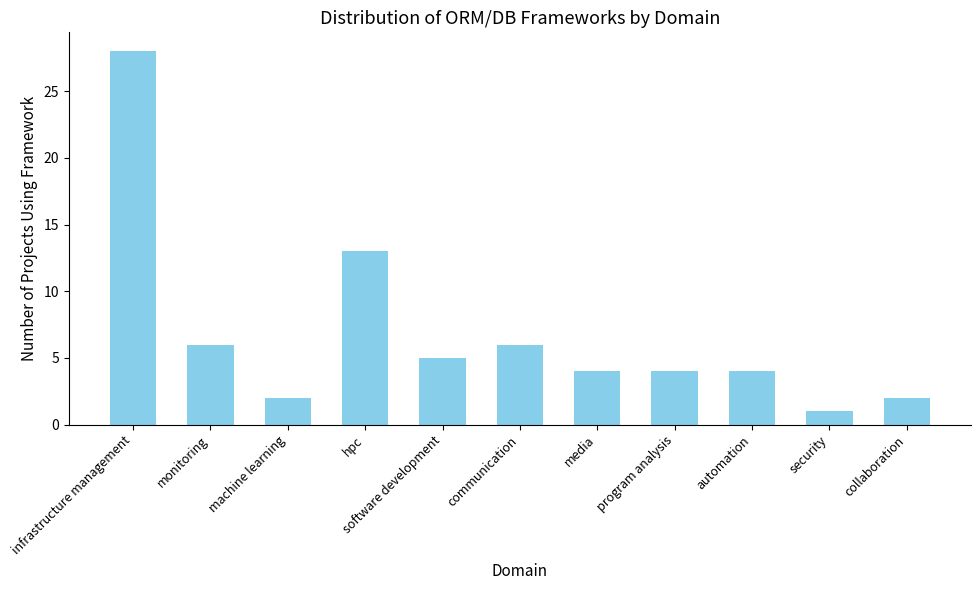

Which label corresponds to the smallest value in the chart?

security